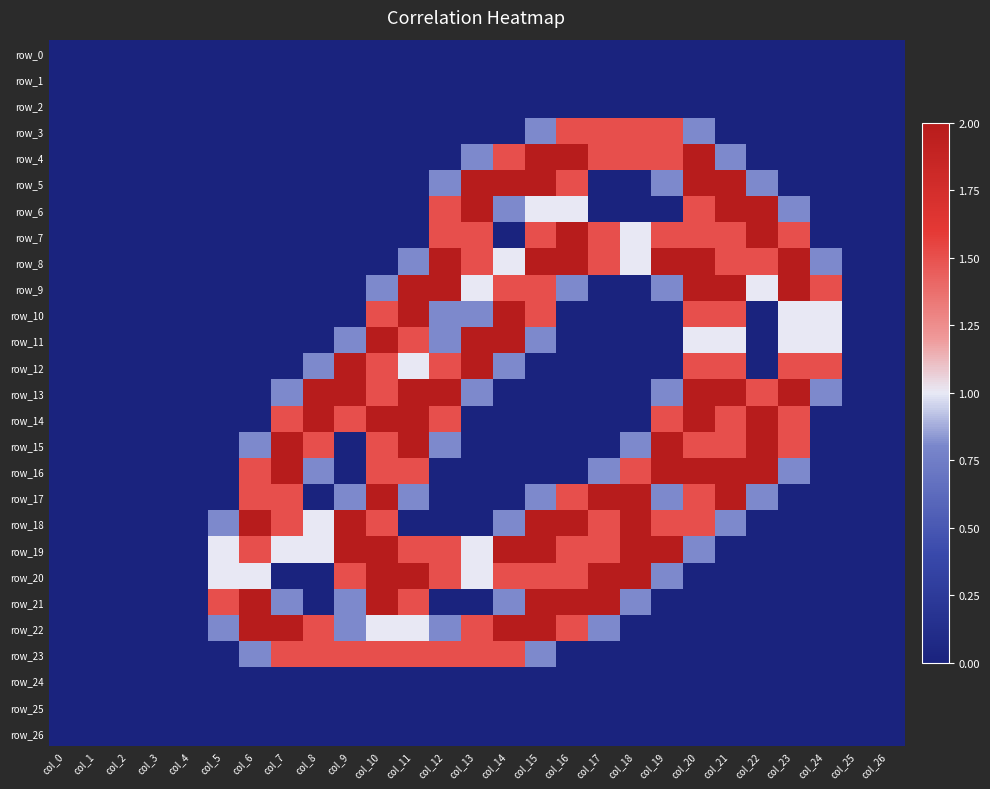

Reading left to right, extract all data points from this chart.

row_0: col_0=0.0	col_1=0.0	col_2=0.0	col_3=0.0	col_4=0.0	col_5=0.0	col_6=0.0	col_7=0.0	col_8=0.0	col_9=0.0	col_10=0.0	col_11=0.0	col_12=0.0	col_13=0.0	col_14=0.0	col_15=0.0	col_16=0.0	col_17=0.0	col_18=0.0	col_19=0.0	col_20=0.0	col_21=0.0	col_22=0.0	col_23=0.0	col_24=0.0	col_25=0.0	col_26=0.0
row_1: col_0=0.0	col_1=0.0	col_2=0.0	col_3=0.0	col_4=0.0	col_5=0.0	col_6=0.0	col_7=0.0	col_8=0.0	col_9=0.0	col_10=0.0	col_11=0.0	col_12=0.0	col_13=0.0	col_14=0.0	col_15=0.0	col_16=0.0	col_17=0.0	col_18=0.0	col_19=0.0	col_20=0.0	col_21=0.0	col_22=0.0	col_23=0.0	col_24=0.0	col_25=0.0	col_26=0.0
row_2: col_0=0.0	col_1=0.0	col_2=0.0	col_3=0.0	col_4=0.0	col_5=0.0	col_6=0.0	col_7=0.0	col_8=0.0	col_9=0.0	col_10=0.0	col_11=0.0	col_12=0.0	col_13=0.0	col_14=0.0	col_15=0.0	col_16=0.0	col_17=0.0	col_18=0.0	col_19=0.0	col_20=0.0	col_21=0.0	col_22=0.0	col_23=0.0	col_24=0.0	col_25=0.0	col_26=0.0
row_3: col_0=0.0	col_1=0.0	col_2=0.0	col_3=0.0	col_4=0.0	col_5=0.0	col_6=0.0	col_7=0.0	col_8=0.0	col_9=0.0	col_10=0.0	col_11=0.0	col_12=0.0	col_13=0.0	col_14=0.0	col_15=0.8	col_16=1.5	col_17=1.5	col_18=1.5	col_19=1.5	col_20=0.8	col_21=0.0	col_22=0.0	col_23=0.0	col_24=0.0	col_25=0.0	col_26=0.0
row_4: col_0=0.0	col_1=0.0	col_2=0.0	col_3=0.0	col_4=0.0	col_5=0.0	col_6=0.0	col_7=0.0	col_8=0.0	col_9=0.0	col_10=0.0	col_11=0.0	col_12=0.0	col_13=0.8	col_14=1.5	col_15=2.0	col_16=2.0	col_17=1.5	col_18=1.5	col_19=1.5	col_20=2.0	col_21=0.8	col_22=0.0	col_23=0.0	col_24=0.0	col_25=0.0	col_26=0.0
row_5: col_0=0.0	col_1=0.0	col_2=0.0	col_3=0.0	col_4=0.0	col_5=0.0	col_6=0.0	col_7=0.0	col_8=0.0	col_9=0.0	col_10=0.0	col_11=0.0	col_12=0.8	col_13=2.0	col_14=2.0	col_15=2.0	col_16=1.5	col_17=0.0	col_18=0.0	col_19=0.8	col_20=2.0	col_21=2.0	col_22=0.8	col_23=0.0	col_24=0.0	col_25=0.0	col_26=0.0
row_6: col_0=0.0	col_1=0.0	col_2=0.0	col_3=0.0	col_4=0.0	col_5=0.0	col_6=0.0	col_7=0.0	col_8=0.0	col_9=0.0	col_10=0.0	col_11=0.0	col_12=1.5	col_13=2.0	col_14=0.8	col_15=1.0	col_16=1.0	col_17=0.0	col_18=0.0	col_19=0.0	col_20=1.5	col_21=2.0	col_22=2.0	col_23=0.8	col_24=0.0	col_25=0.0	col_26=0.0
row_7: col_0=0.0	col_1=0.0	col_2=0.0	col_3=0.0	col_4=0.0	col_5=0.0	col_6=0.0	col_7=0.0	col_8=0.0	col_9=0.0	col_10=0.0	col_11=0.0	col_12=1.5	col_13=1.5	col_14=0.0	col_15=1.5	col_16=2.0	col_17=1.5	col_18=1.0	col_19=1.5	col_20=1.5	col_21=1.5	col_22=2.0	col_23=1.5	col_24=0.0	col_25=0.0	col_26=0.0
row_8: col_0=0.0	col_1=0.0	col_2=0.0	col_3=0.0	col_4=0.0	col_5=0.0	col_6=0.0	col_7=0.0	col_8=0.0	col_9=0.0	col_10=0.0	col_11=0.8	col_12=2.0	col_13=1.5	col_14=1.0	col_15=2.0	col_16=2.0	col_17=1.5	col_18=1.0	col_19=2.0	col_20=2.0	col_21=1.5	col_22=1.5	col_23=2.0	col_24=0.8	col_25=0.0	col_26=0.0
row_9: col_0=0.0	col_1=0.0	col_2=0.0	col_3=0.0	col_4=0.0	col_5=0.0	col_6=0.0	col_7=0.0	col_8=0.0	col_9=0.0	col_10=0.8	col_11=2.0	col_12=2.0	col_13=1.0	col_14=1.5	col_15=1.5	col_16=0.8	col_17=0.0	col_18=0.0	col_19=0.8	col_20=2.0	col_21=2.0	col_22=1.0	col_23=2.0	col_24=1.5	col_25=0.0	col_26=0.0
row_10: col_0=0.0	col_1=0.0	col_2=0.0	col_3=0.0	col_4=0.0	col_5=0.0	col_6=0.0	col_7=0.0	col_8=0.0	col_9=0.0	col_10=1.5	col_11=2.0	col_12=0.8	col_13=0.8	col_14=2.0	col_15=1.5	col_16=0.0	col_17=0.0	col_18=0.0	col_19=0.0	col_20=1.5	col_21=1.5	col_22=0.0	col_23=1.0	col_24=1.0	col_25=0.0	col_26=0.0
row_11: col_0=0.0	col_1=0.0	col_2=0.0	col_3=0.0	col_4=0.0	col_5=0.0	col_6=0.0	col_7=0.0	col_8=0.0	col_9=0.8	col_10=2.0	col_11=1.5	col_12=0.8	col_13=2.0	col_14=2.0	col_15=0.8	col_16=0.0	col_17=0.0	col_18=0.0	col_19=0.0	col_20=1.0	col_21=1.0	col_22=0.0	col_23=1.0	col_24=1.0	col_25=0.0	col_26=0.0
row_12: col_0=0.0	col_1=0.0	col_2=0.0	col_3=0.0	col_4=0.0	col_5=0.0	col_6=0.0	col_7=0.0	col_8=0.8	col_9=2.0	col_10=1.5	col_11=1.0	col_12=1.5	col_13=2.0	col_14=0.8	col_15=0.0	col_16=0.0	col_17=0.0	col_18=0.0	col_19=0.0	col_20=1.5	col_21=1.5	col_22=0.0	col_23=1.5	col_24=1.5	col_25=0.0	col_26=0.0
row_13: col_0=0.0	col_1=0.0	col_2=0.0	col_3=0.0	col_4=0.0	col_5=0.0	col_6=0.0	col_7=0.8	col_8=2.0	col_9=2.0	col_10=1.5	col_11=2.0	col_12=2.0	col_13=0.8	col_14=0.0	col_15=0.0	col_16=0.0	col_17=0.0	col_18=0.0	col_19=0.8	col_20=2.0	col_21=2.0	col_22=1.5	col_23=2.0	col_24=0.8	col_25=0.0	col_26=0.0
row_14: col_0=0.0	col_1=0.0	col_2=0.0	col_3=0.0	col_4=0.0	col_5=0.0	col_6=0.0	col_7=1.5	col_8=2.0	col_9=1.5	col_10=2.0	col_11=2.0	col_12=1.5	col_13=0.0	col_14=0.0	col_15=0.0	col_16=0.0	col_17=0.0	col_18=0.0	col_19=1.5	col_20=2.0	col_21=1.5	col_22=2.0	col_23=1.5	col_24=0.0	col_25=0.0	col_26=0.0
row_15: col_0=0.0	col_1=0.0	col_2=0.0	col_3=0.0	col_4=0.0	col_5=0.0	col_6=0.8	col_7=2.0	col_8=1.5	col_9=0.0	col_10=1.5	col_11=2.0	col_12=0.8	col_13=0.0	col_14=0.0	col_15=0.0	col_16=0.0	col_17=0.0	col_18=0.8	col_19=2.0	col_20=1.5	col_21=1.5	col_22=2.0	col_23=1.5	col_24=0.0	col_25=0.0	col_26=0.0
row_16: col_0=0.0	col_1=0.0	col_2=0.0	col_3=0.0	col_4=0.0	col_5=0.0	col_6=1.5	col_7=2.0	col_8=0.8	col_9=0.0	col_10=1.5	col_11=1.5	col_12=0.0	col_13=0.0	col_14=0.0	col_15=0.0	col_16=0.0	col_17=0.8	col_18=1.5	col_19=2.0	col_20=2.0	col_21=2.0	col_22=2.0	col_23=0.8	col_24=0.0	col_25=0.0	col_26=0.0
row_17: col_0=0.0	col_1=0.0	col_2=0.0	col_3=0.0	col_4=0.0	col_5=0.0	col_6=1.5	col_7=1.5	col_8=0.0	col_9=0.8	col_10=2.0	col_11=0.8	col_12=0.0	col_13=0.0	col_14=0.0	col_15=0.8	col_16=1.5	col_17=2.0	col_18=2.0	col_19=0.8	col_20=1.5	col_21=2.0	col_22=0.8	col_23=0.0	col_24=0.0	col_25=0.0	col_26=0.0
row_18: col_0=0.0	col_1=0.0	col_2=0.0	col_3=0.0	col_4=0.0	col_5=0.8	col_6=2.0	col_7=1.5	col_8=1.0	col_9=2.0	col_10=1.5	col_11=0.0	col_12=0.0	col_13=0.0	col_14=0.8	col_15=2.0	col_16=2.0	col_17=1.5	col_18=2.0	col_19=1.5	col_20=1.5	col_21=0.8	col_22=0.0	col_23=0.0	col_24=0.0	col_25=0.0	col_26=0.0
row_19: col_0=0.0	col_1=0.0	col_2=0.0	col_3=0.0	col_4=0.0	col_5=1.0	col_6=1.5	col_7=1.0	col_8=1.0	col_9=2.0	col_10=2.0	col_11=1.5	col_12=1.5	col_13=1.0	col_14=2.0	col_15=2.0	col_16=1.5	col_17=1.5	col_18=2.0	col_19=2.0	col_20=0.8	col_21=0.0	col_22=0.0	col_23=0.0	col_24=0.0	col_25=0.0	col_26=0.0
row_20: col_0=0.0	col_1=0.0	col_2=0.0	col_3=0.0	col_4=0.0	col_5=1.0	col_6=1.0	col_7=0.0	col_8=0.0	col_9=1.5	col_10=2.0	col_11=2.0	col_12=1.5	col_13=1.0	col_14=1.5	col_15=1.5	col_16=1.5	col_17=2.0	col_18=2.0	col_19=0.8	col_20=0.0	col_21=0.0	col_22=0.0	col_23=0.0	col_24=0.0	col_25=0.0	col_26=0.0
row_21: col_0=0.0	col_1=0.0	col_2=0.0	col_3=0.0	col_4=0.0	col_5=1.5	col_6=2.0	col_7=0.8	col_8=0.0	col_9=0.8	col_10=2.0	col_11=1.5	col_12=0.0	col_13=0.0	col_14=0.8	col_15=2.0	col_16=2.0	col_17=2.0	col_18=0.8	col_19=0.0	col_20=0.0	col_21=0.0	col_22=0.0	col_23=0.0	col_24=0.0	col_25=0.0	col_26=0.0
row_22: col_0=0.0	col_1=0.0	col_2=0.0	col_3=0.0	col_4=0.0	col_5=0.8	col_6=2.0	col_7=2.0	col_8=1.5	col_9=0.8	col_10=1.0	col_11=1.0	col_12=0.8	col_13=1.5	col_14=2.0	col_15=2.0	col_16=1.5	col_17=0.8	col_18=0.0	col_19=0.0	col_20=0.0	col_21=0.0	col_22=0.0	col_23=0.0	col_24=0.0	col_25=0.0	col_26=0.0
row_23: col_0=0.0	col_1=0.0	col_2=0.0	col_3=0.0	col_4=0.0	col_5=0.0	col_6=0.8	col_7=1.5	col_8=1.5	col_9=1.5	col_10=1.5	col_11=1.5	col_12=1.5	col_13=1.5	col_14=1.5	col_15=0.8	col_16=0.0	col_17=0.0	col_18=0.0	col_19=0.0	col_20=0.0	col_21=0.0	col_22=0.0	col_23=0.0	col_24=0.0	col_25=0.0	col_26=0.0
row_24: col_0=0.0	col_1=0.0	col_2=0.0	col_3=0.0	col_4=0.0	col_5=0.0	col_6=0.0	col_7=0.0	col_8=0.0	col_9=0.0	col_10=0.0	col_11=0.0	col_12=0.0	col_13=0.0	col_14=0.0	col_15=0.0	col_16=0.0	col_17=0.0	col_18=0.0	col_19=0.0	col_20=0.0	col_21=0.0	col_22=0.0	col_23=0.0	col_24=0.0	col_25=0.0	col_26=0.0
row_25: col_0=0.0	col_1=0.0	col_2=0.0	col_3=0.0	col_4=0.0	col_5=0.0	col_6=0.0	col_7=0.0	col_8=0.0	col_9=0.0	col_10=0.0	col_11=0.0	col_12=0.0	col_13=0.0	col_14=0.0	col_15=0.0	col_16=0.0	col_17=0.0	col_18=0.0	col_19=0.0	col_20=0.0	col_21=0.0	col_22=0.0	col_23=0.0	col_24=0.0	col_25=0.0	col_26=0.0
row_26: col_0=0.0	col_1=0.0	col_2=0.0	col_3=0.0	col_4=0.0	col_5=0.0	col_6=0.0	col_7=0.0	col_8=0.0	col_9=0.0	col_10=0.0	col_11=0.0	col_12=0.0	col_13=0.0	col_14=0.0	col_15=0.0	col_16=0.0	col_17=0.0	col_18=0.0	col_19=0.0	col_20=0.0	col_21=0.0	col_22=0.0	col_23=0.0	col_24=0.0	col_25=0.0	col_26=0.0